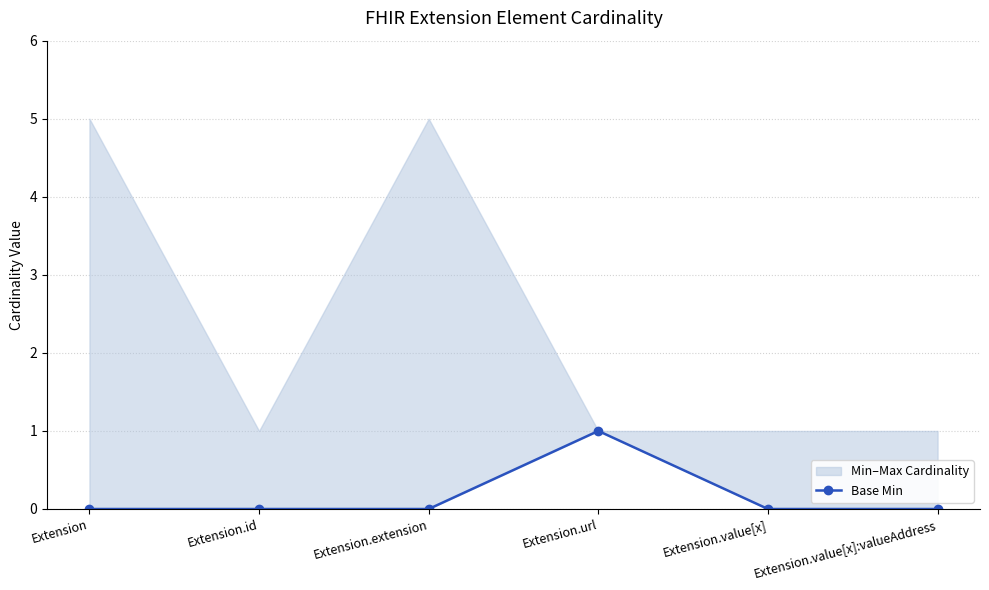

Reading left to right, transcribe all the data shown in this chart.

0	0	0	1	0	0